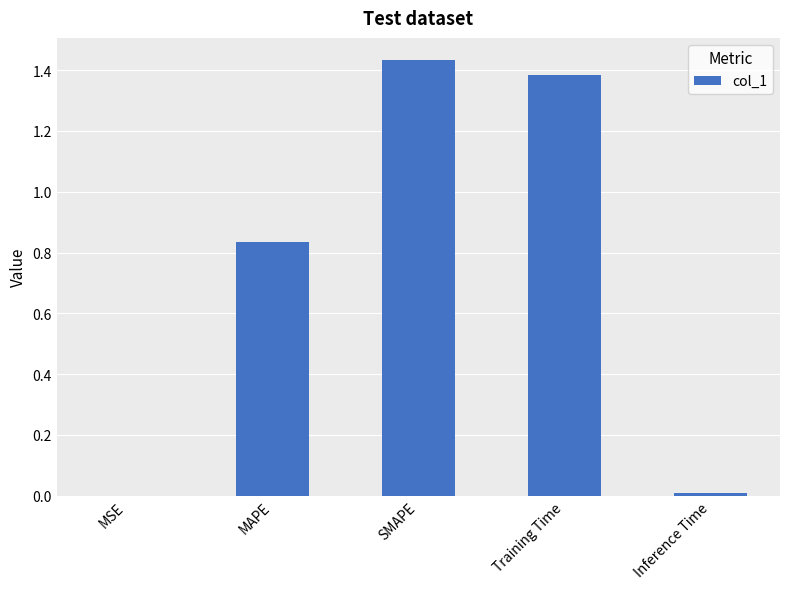

At which category does the chart reach its peak across all series?

SMAPE